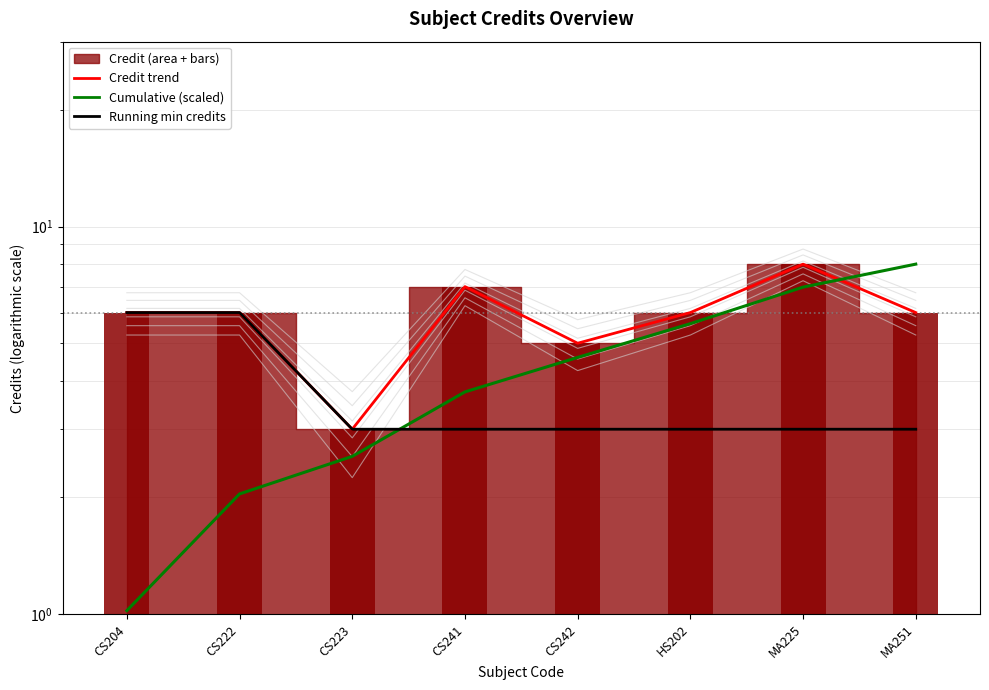

Which series changed the most between MA225 and MA251?

Credit trend